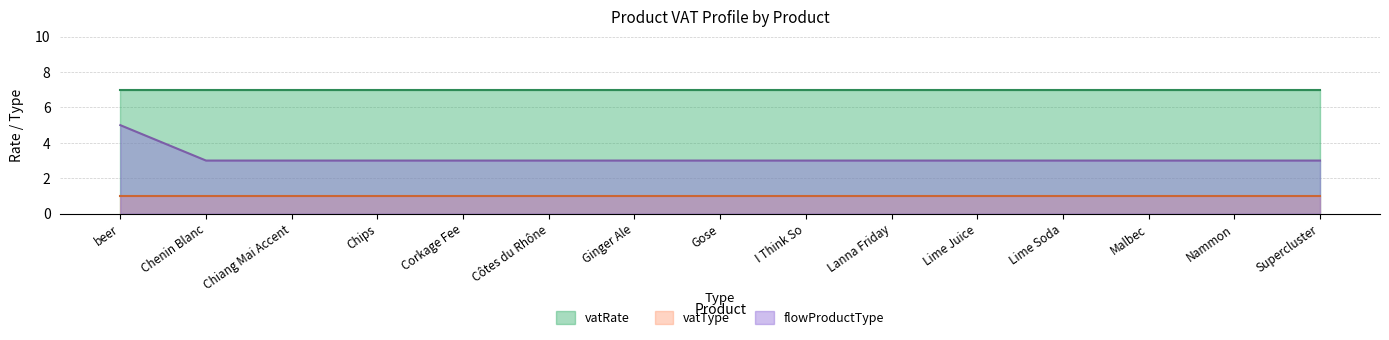

Which series has the widest spread of values?

flowProductType